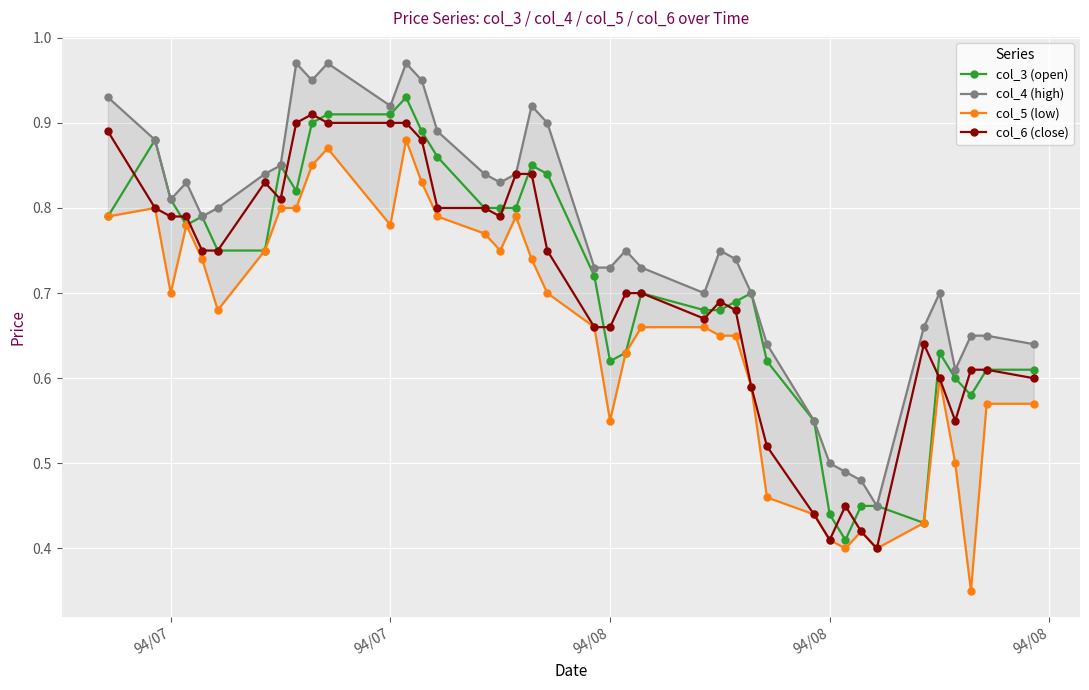

What is the spread (max minus min) of values at 94/08?

0.2